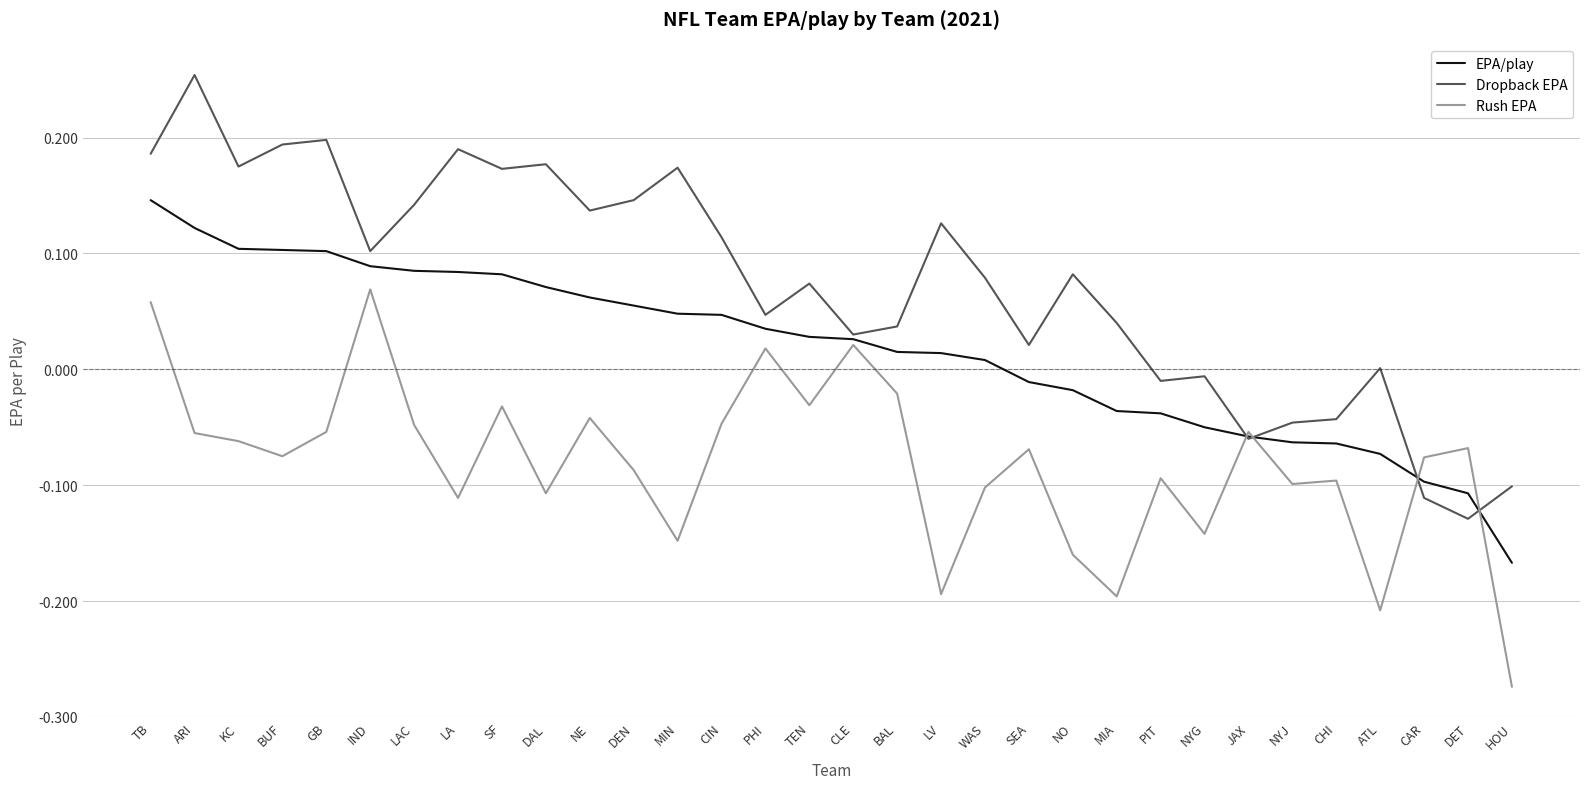

True or false: Rush EPA has a value of -0.1 at GB.

True